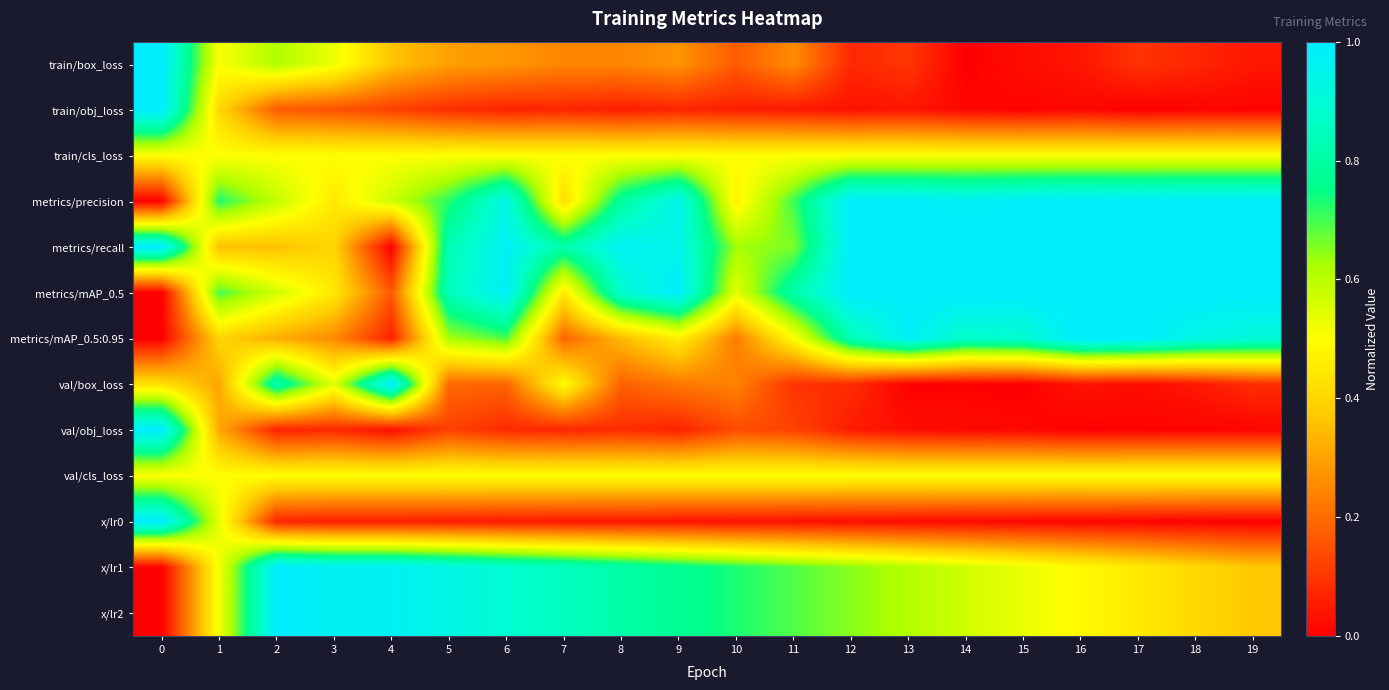

Which series has the largest range (max minus min)?

train/box_loss